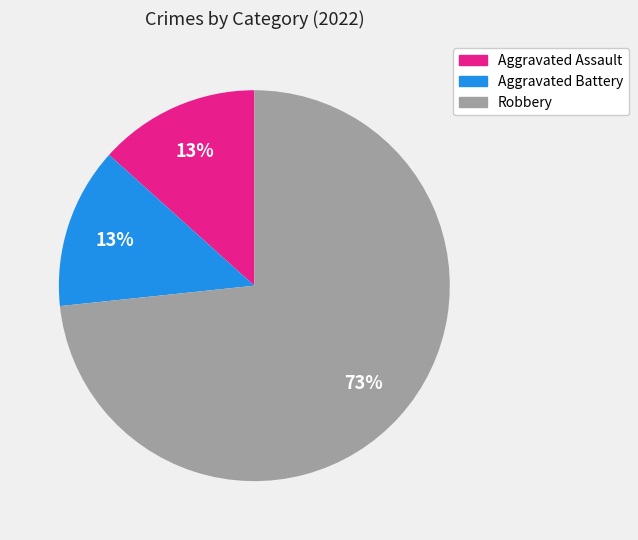

Which slice is the largest?

Robbery